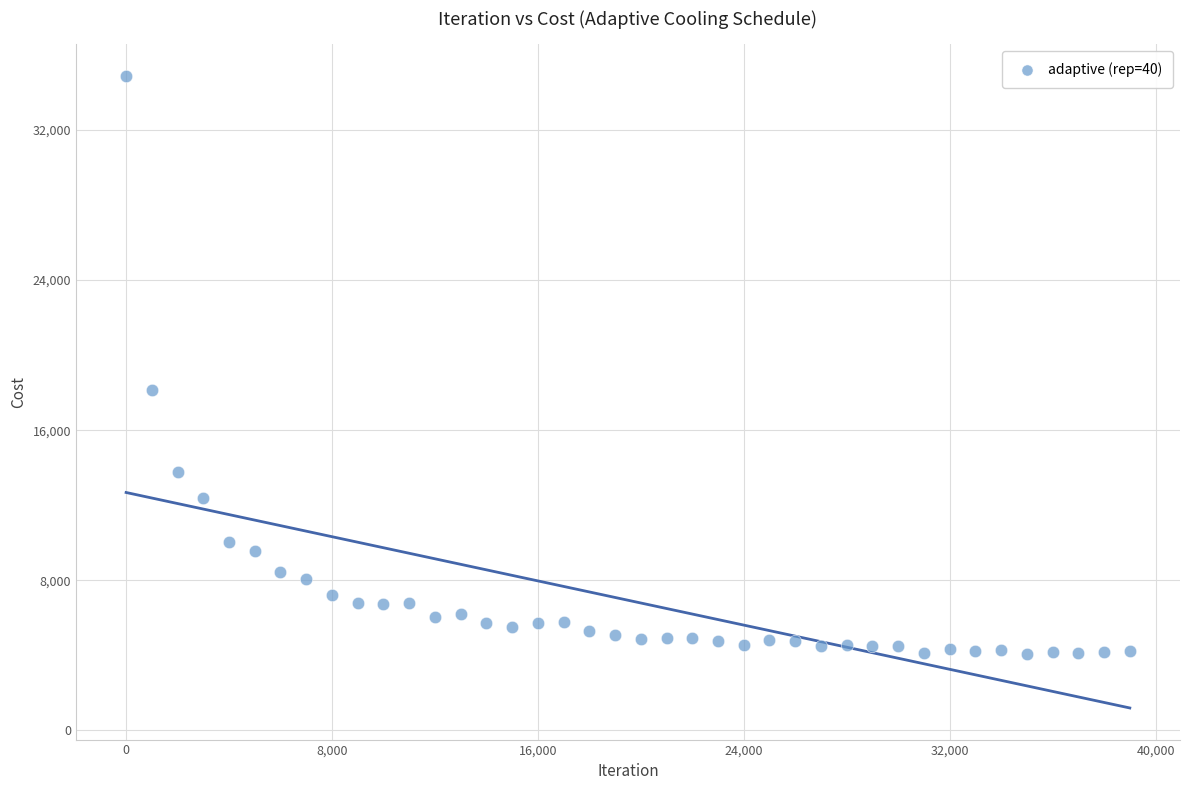

What is the range of X values (max minus min)?

38999.0